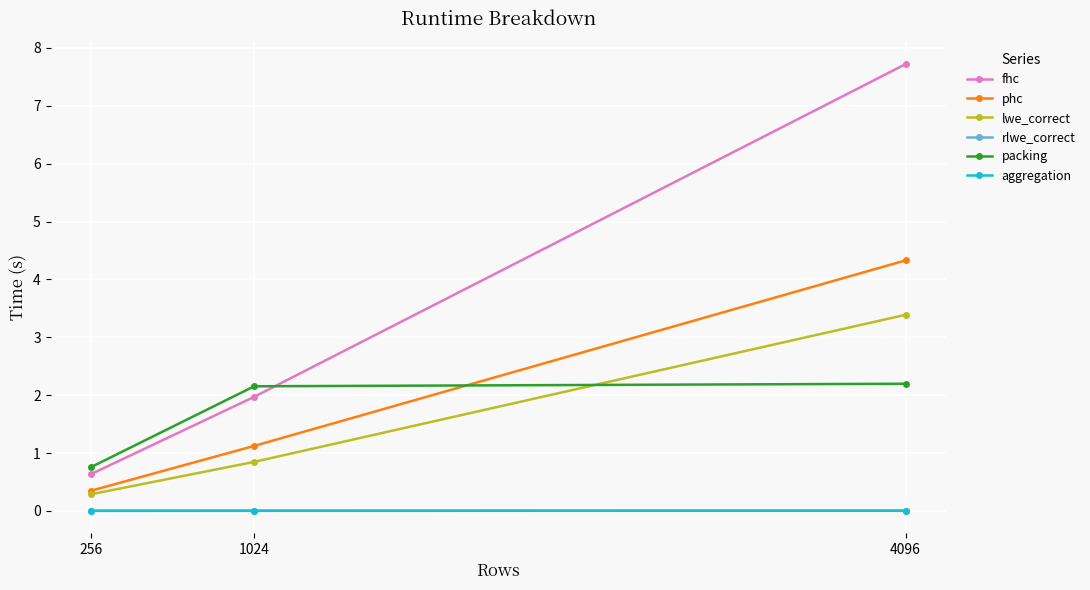

At which category is the sum across all series the highest?

4096